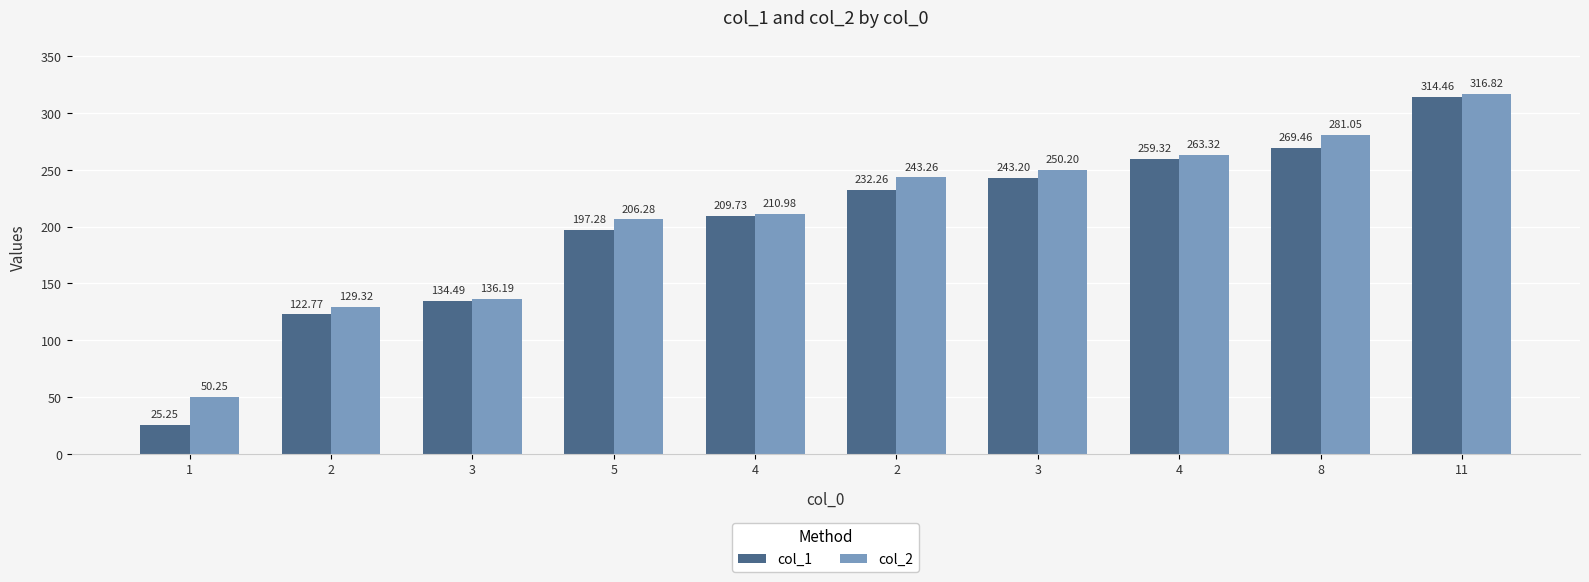

What is the average value of the col_2 series?

208.8